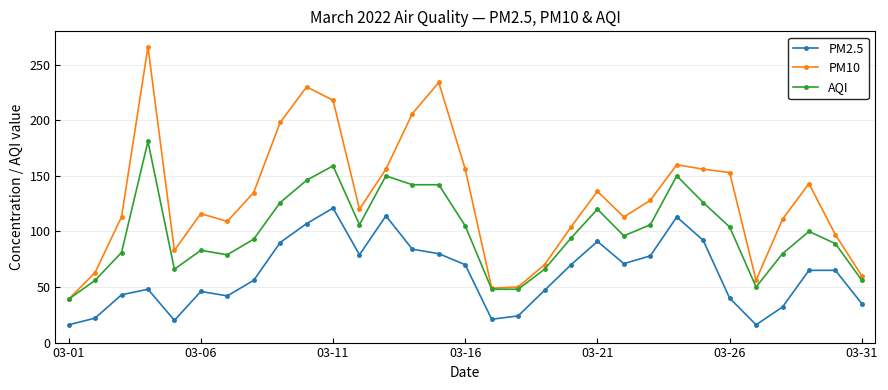

True or false: PM10 has more than 0 points higher than both neighbors.

True